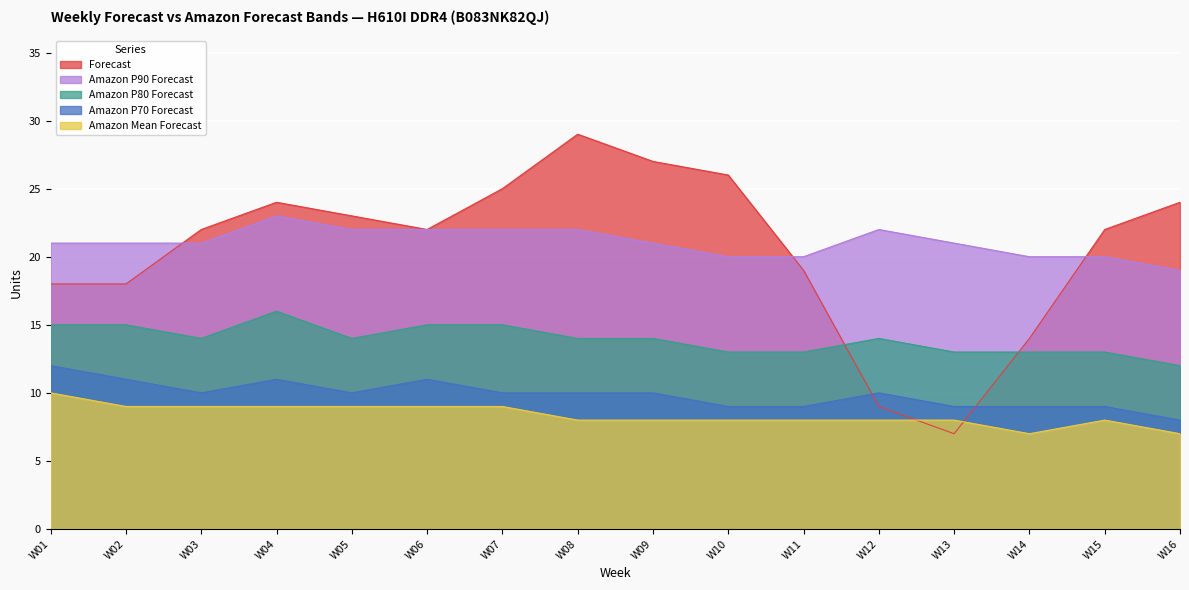

Which category has the lowest value across all series?

W14